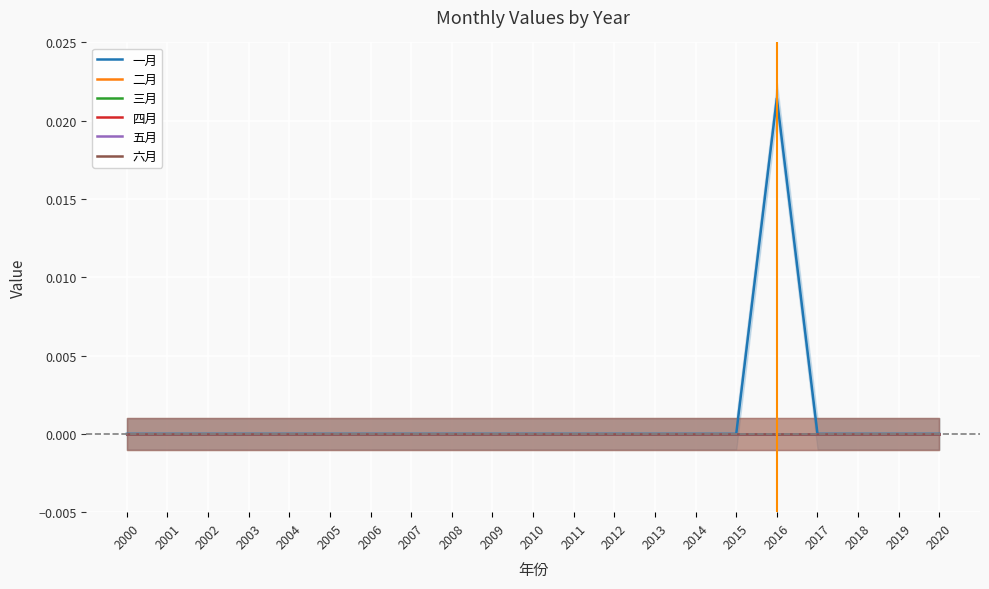

True or false: 二月 and 六月 intersect in this chart.

False